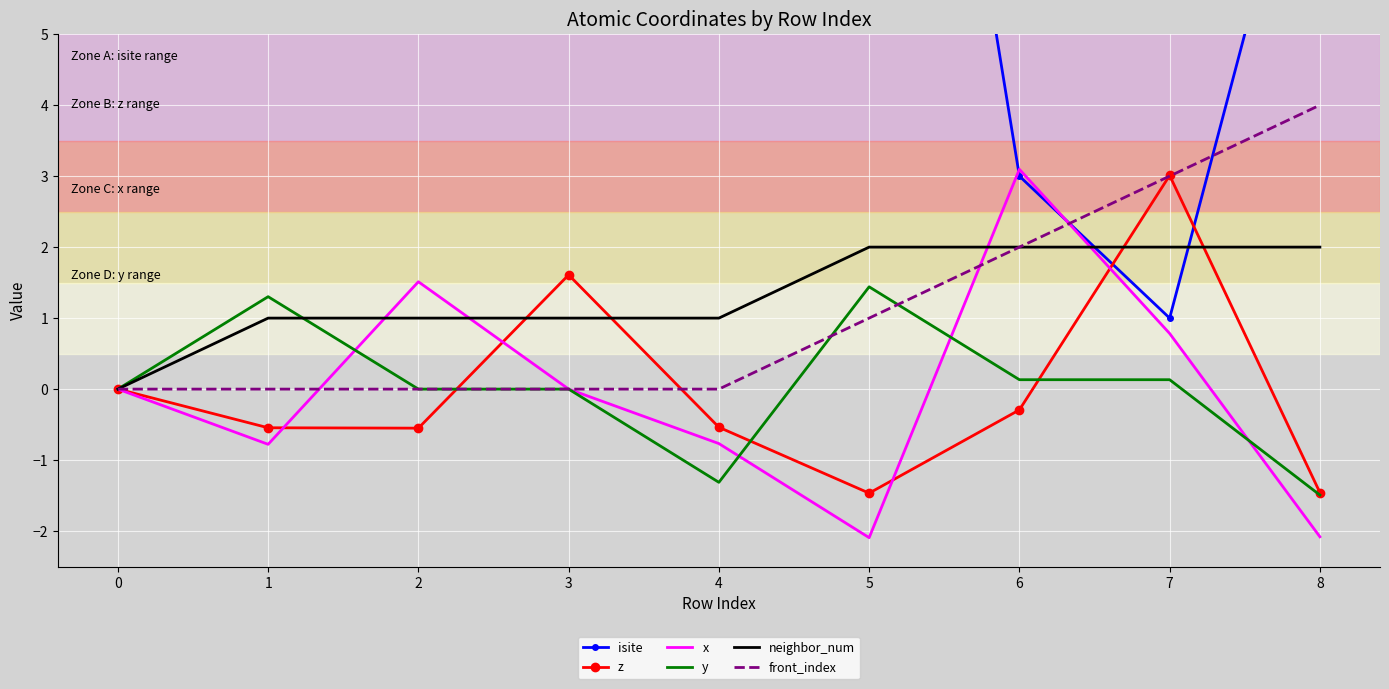

Which series has the widest spread of values?

isite